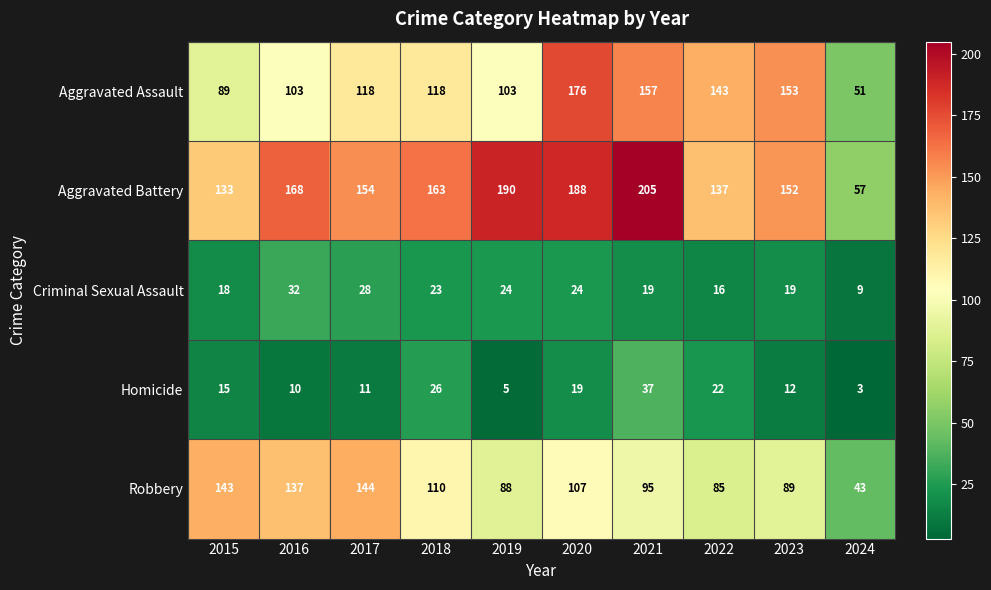

Which series has the largest range (max minus min)?

Aggravated Battery